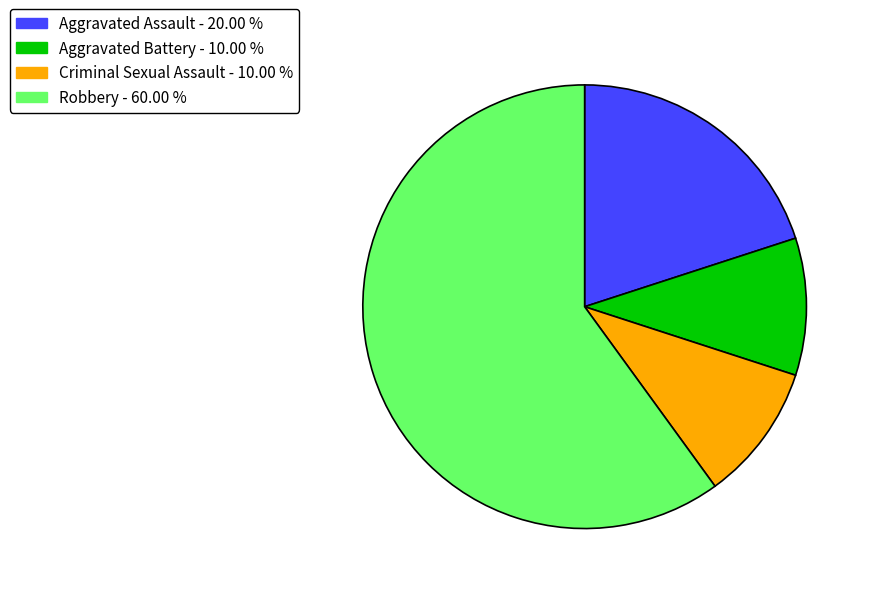

The Robbery slice represents 47% of the pie. True or false?

False